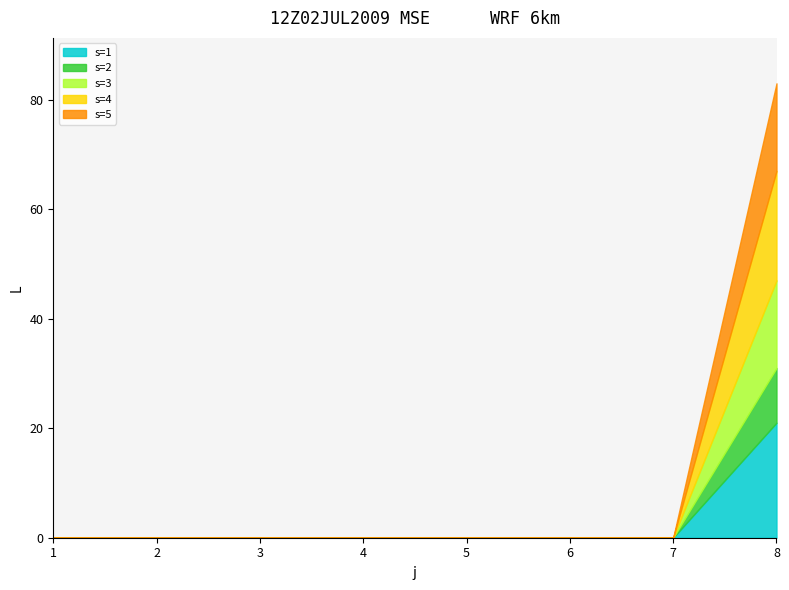

Between 5 and 8, which is larger?

8